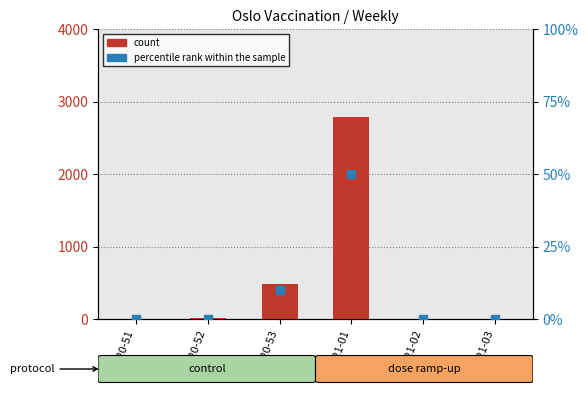

Which series reaches the maximum Y coordinate?

count